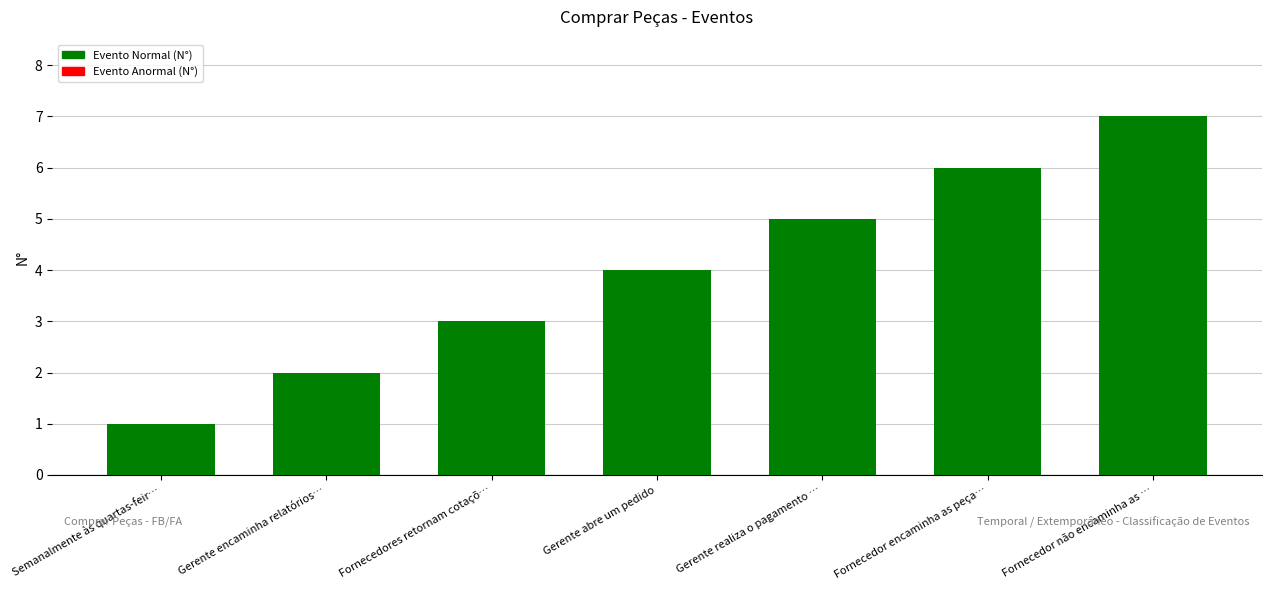

Does the chart contain stacked bars?

No